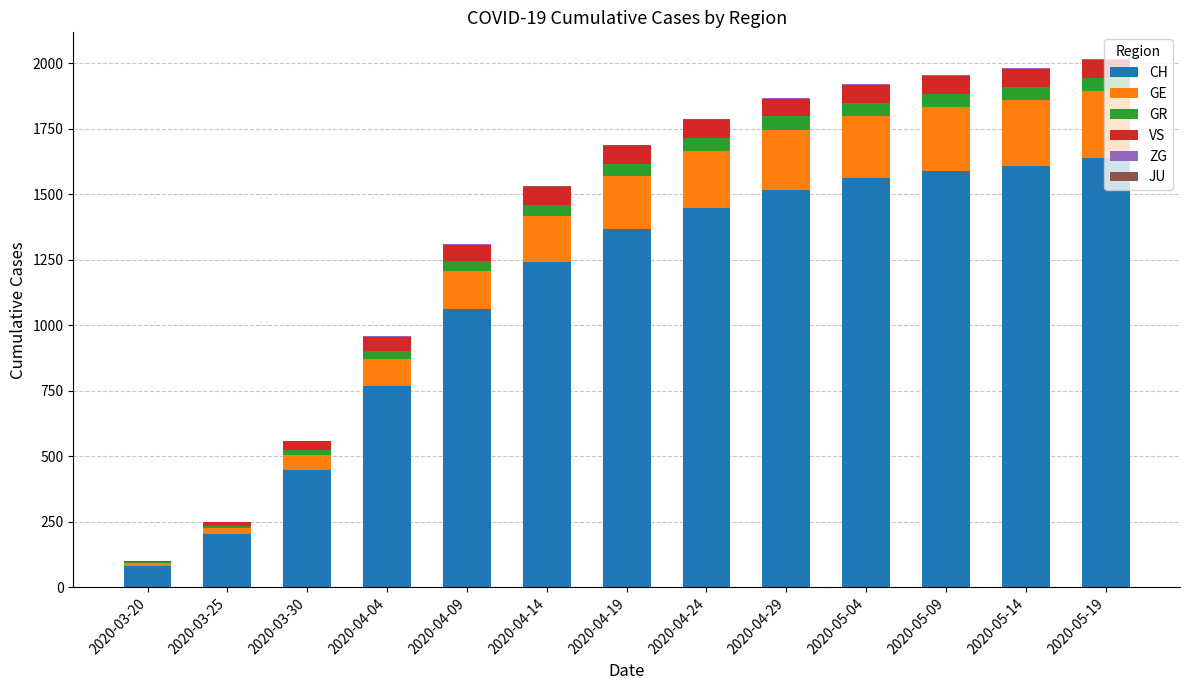

How many data points does each series have?

13